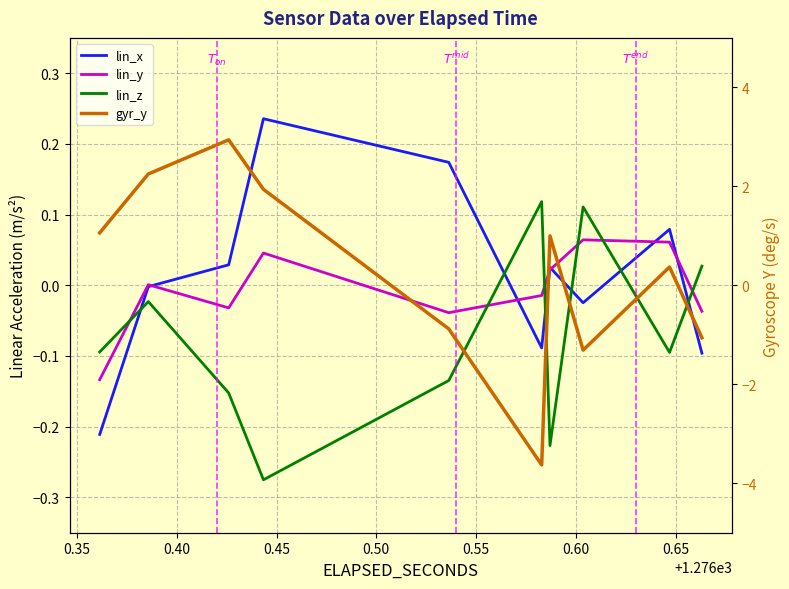

How many series are shown in this chart?

4